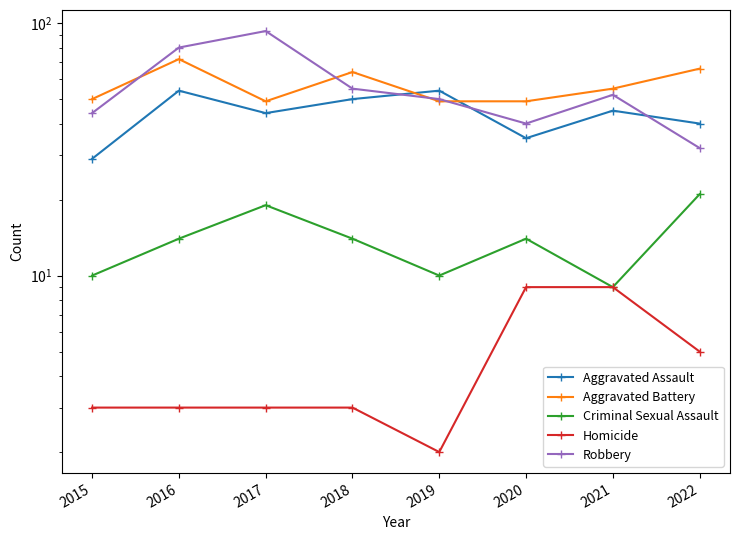

What is the difference between the maximum and minimum values in the Criminal Sexual Assault series?

12